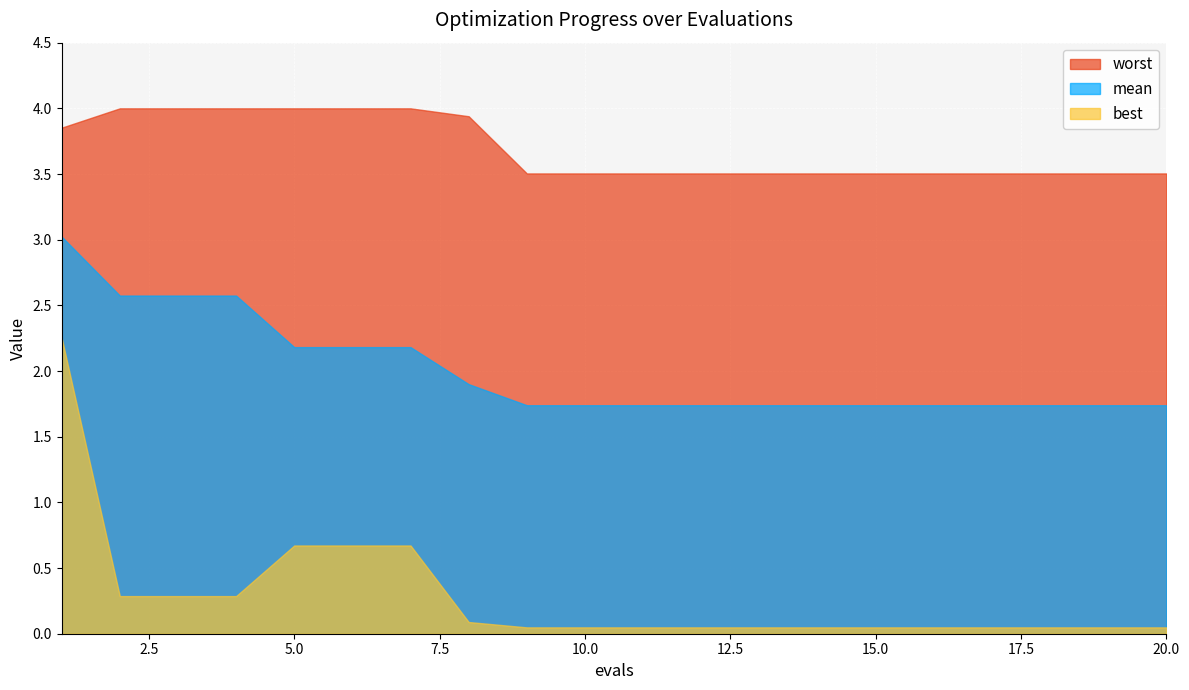

The best series shows 0.7 at 5. True or false?

True